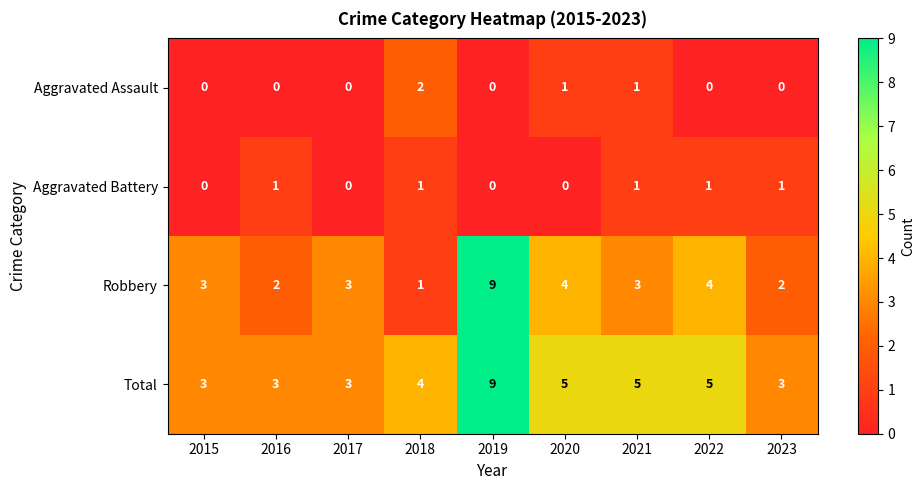

How many categories are shown in the chart?

9